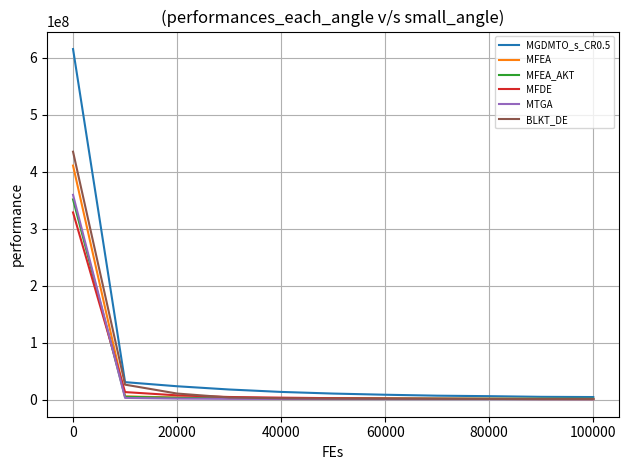

What is the highest value of the MTGA series?

359258696.2